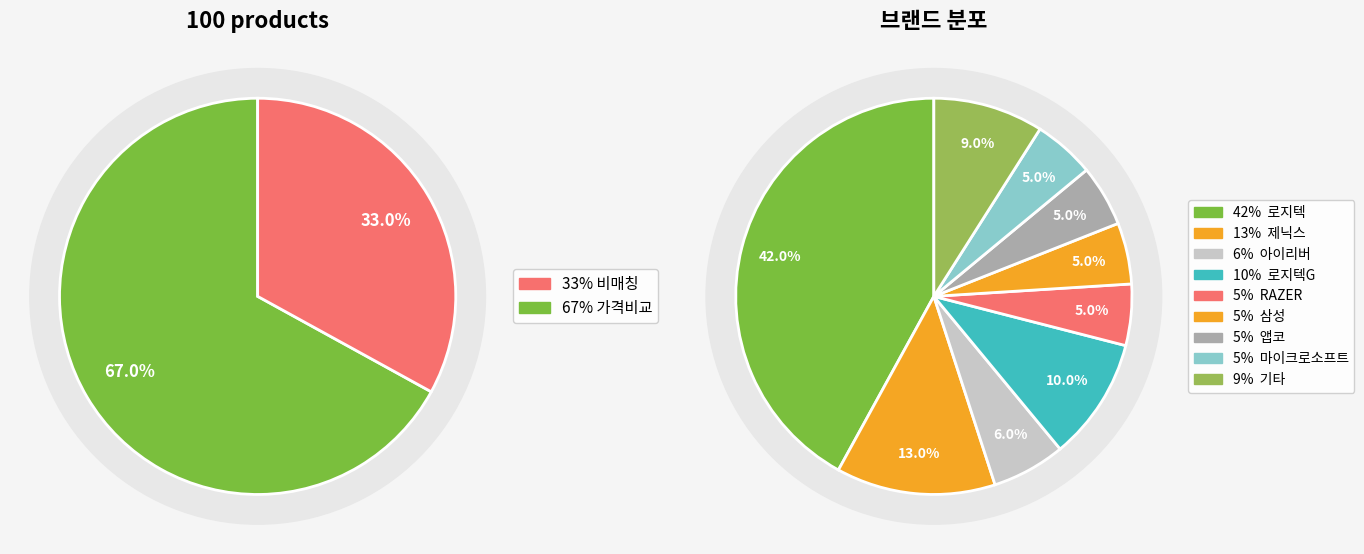

Which slice is the largest?

일반 - 가격비교 상품